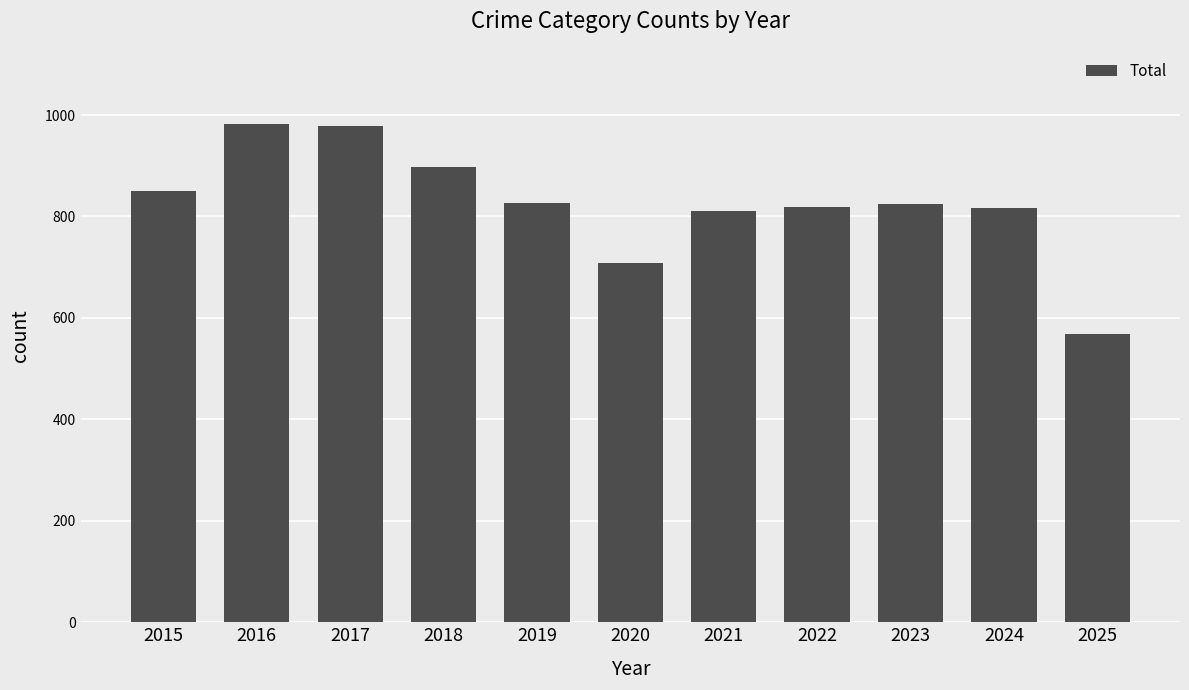

Which has a higher value, 2022 or 2015?

2015